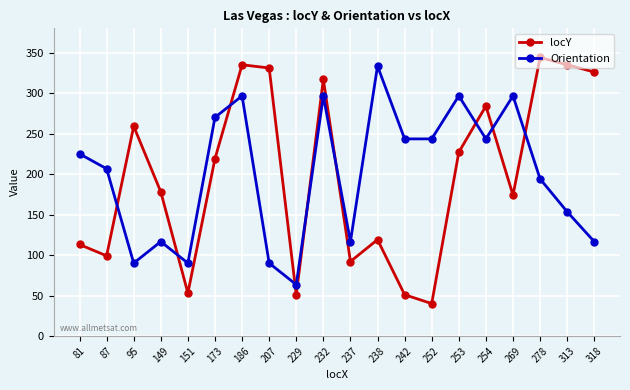

At which label does Orientation reach its minimum?

229